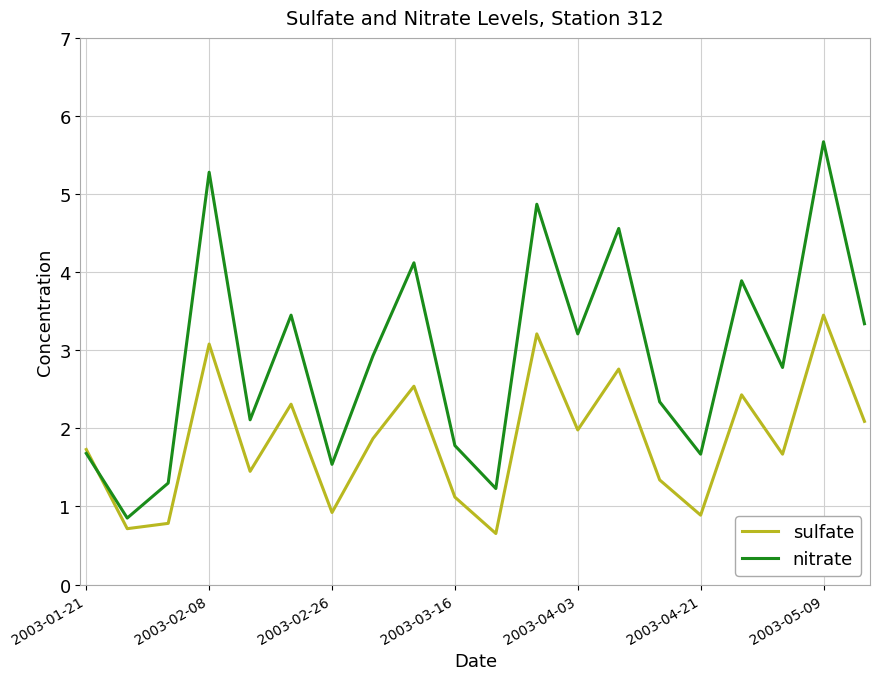

How many interior local peaks does the sulfate series have?

7